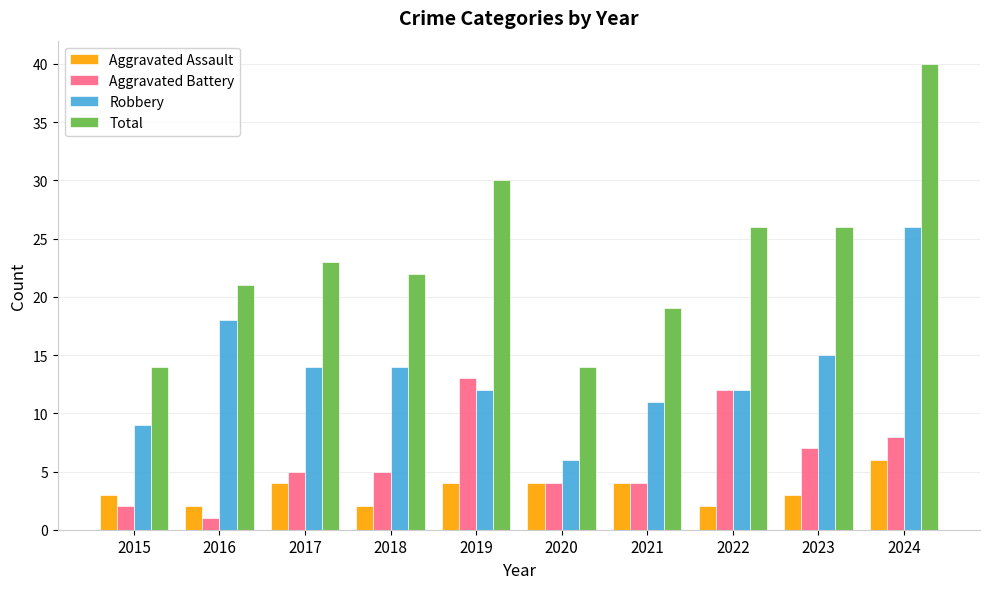

Is it true that Aggravated Battery equals 7 at 2018?

False